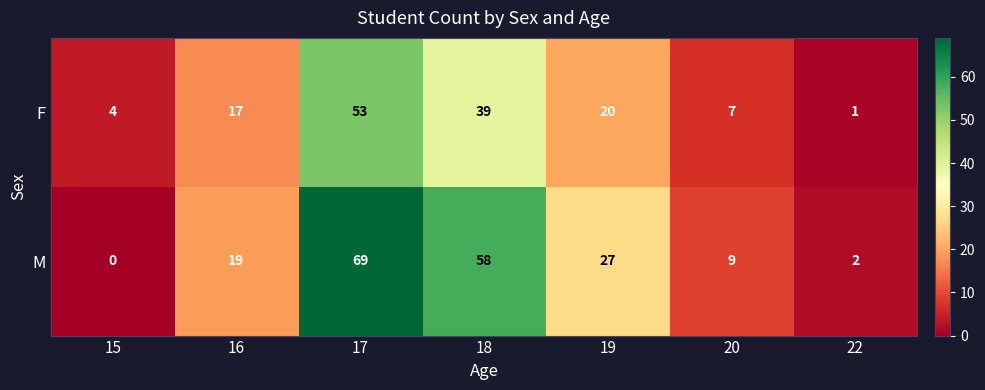

The value of F at 22 is 0. True or false?

False